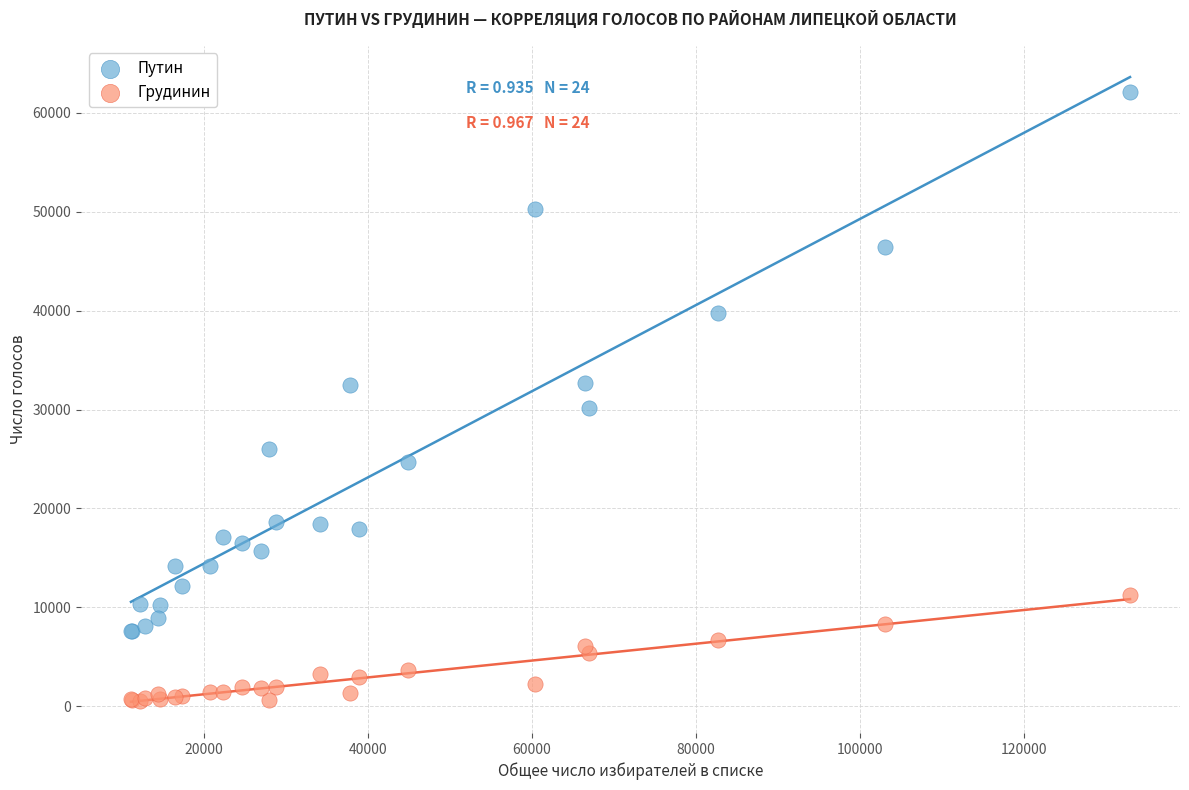

What is the X range (max minus min) for the scatter plot?

121919